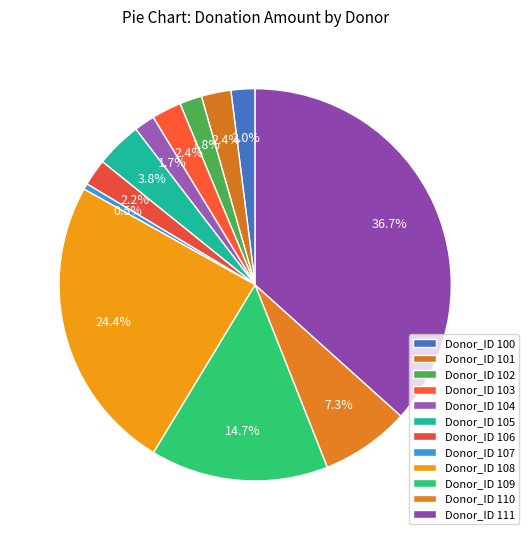

What is the largest slice in the pie chart?

Donor_ID 111